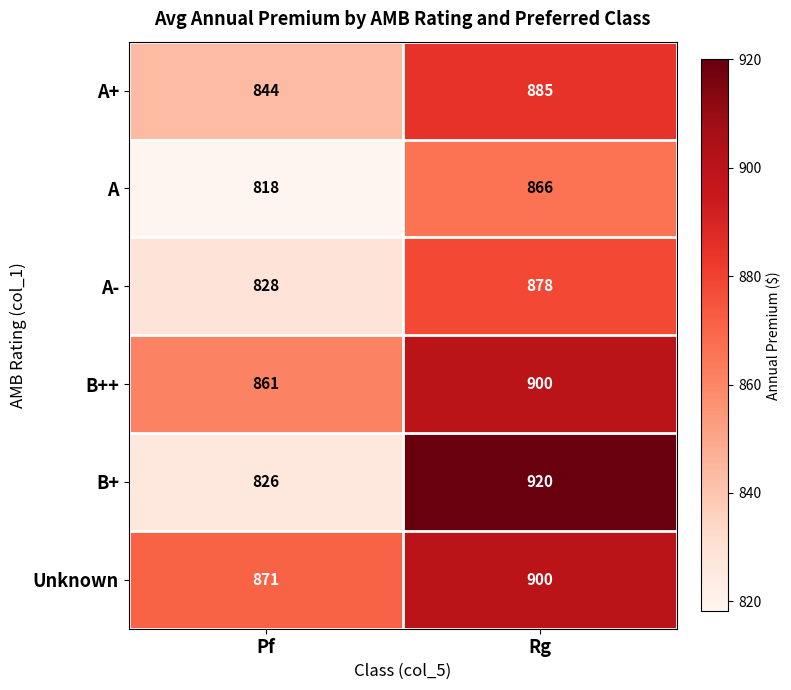

Reading left to right, list all the values displayed in this chart.

A+: Pf=844	Rg=885
A: Pf=818	Rg=866
A-: Pf=828	Rg=878
B++: Pf=861	Rg=900
B+: Pf=826	Rg=920
Unknown: Pf=871	Rg=900